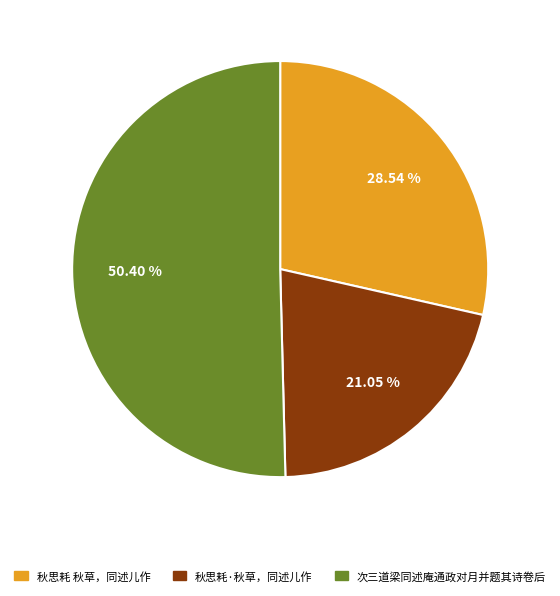

To the nearest percent, what is the difference between the 次三道梁同述庵通政对月并题其诗卷后 and 秋思耗 秋草，同述儿作 slice percentages?

22%